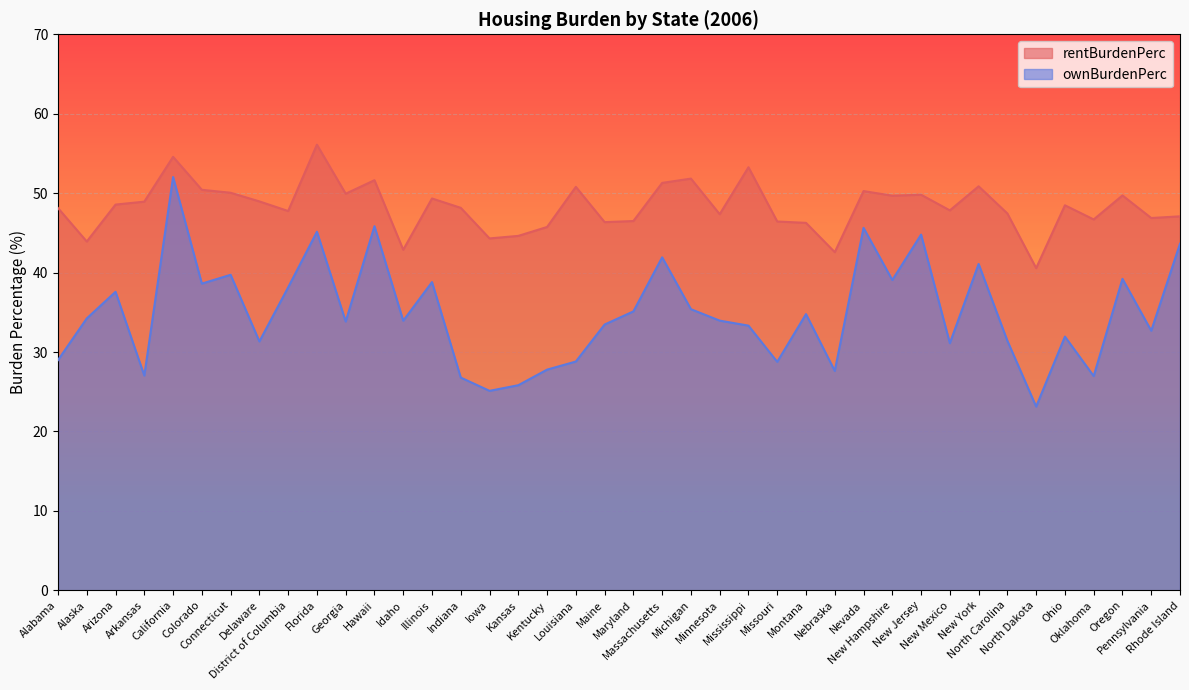

True or false: ownBurdenPerc and rentBurdenPerc cross at least once.

False